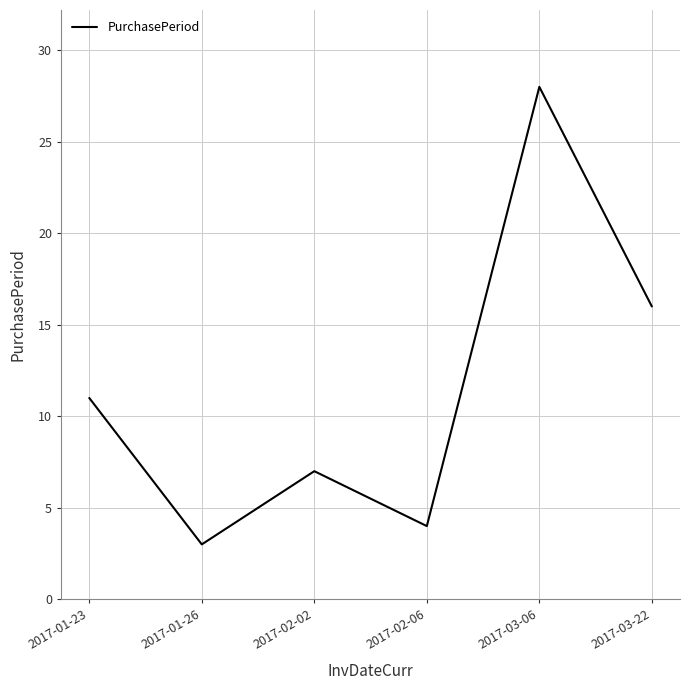

What position from the left is 2017-01-26?

2